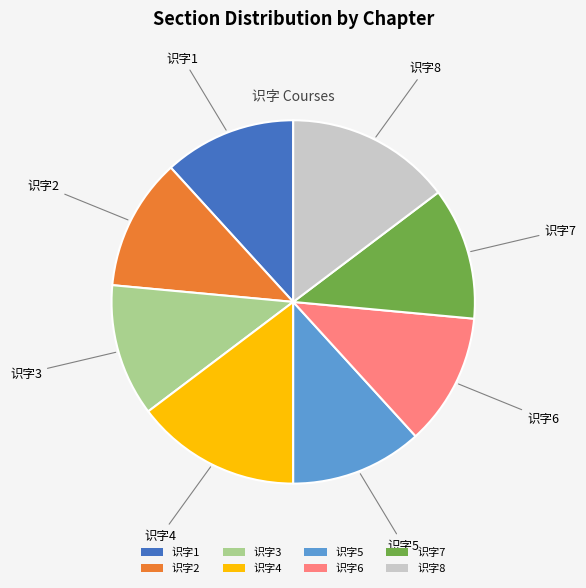

Does any single category account for the majority?

No